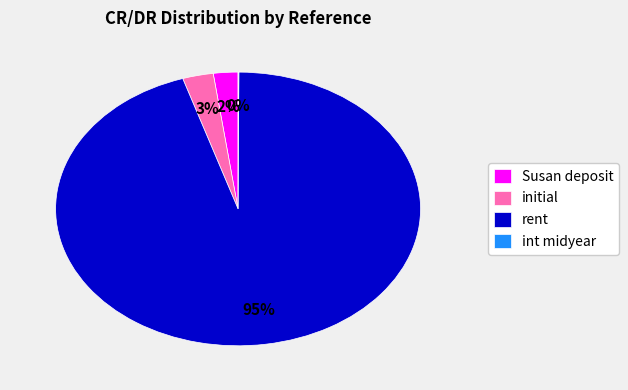

Which slice is the largest?

rent